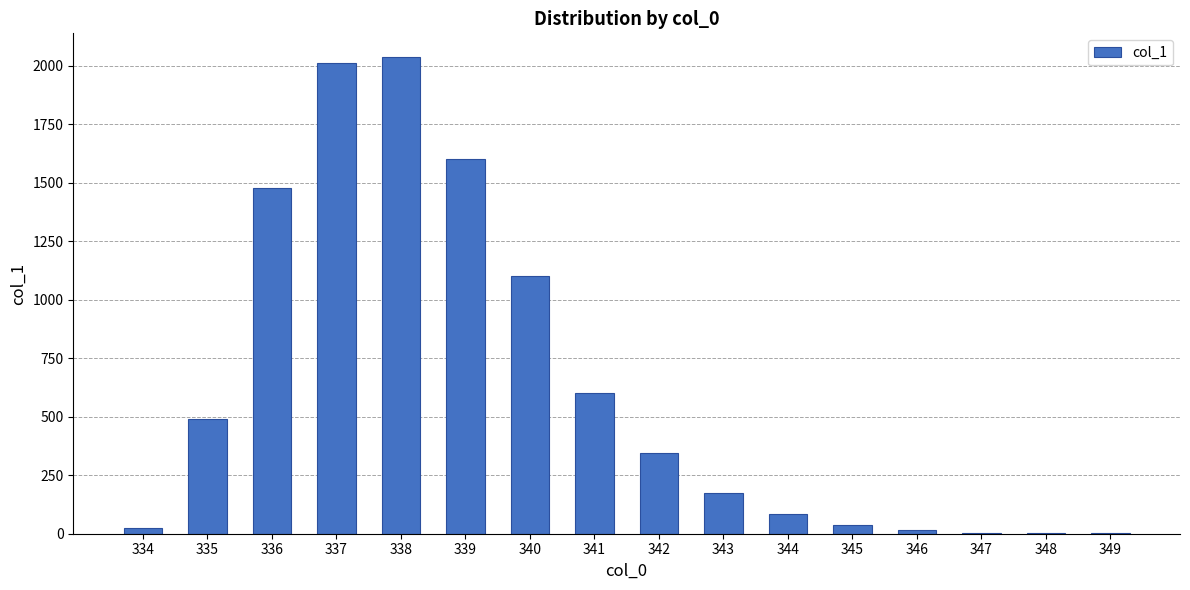

What is the approximate value at 345, to the nearest 50?

50